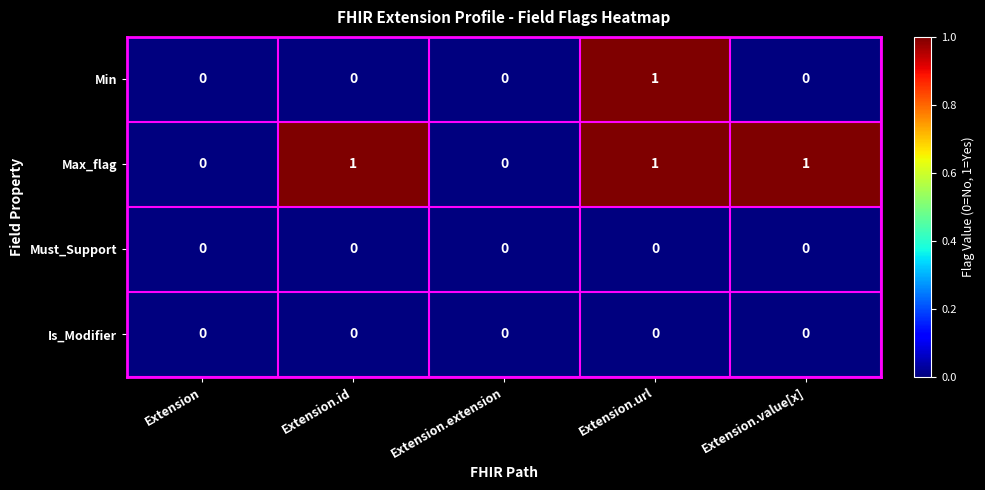

Which series changed the most between Extension and Extension.id?

Max_flag